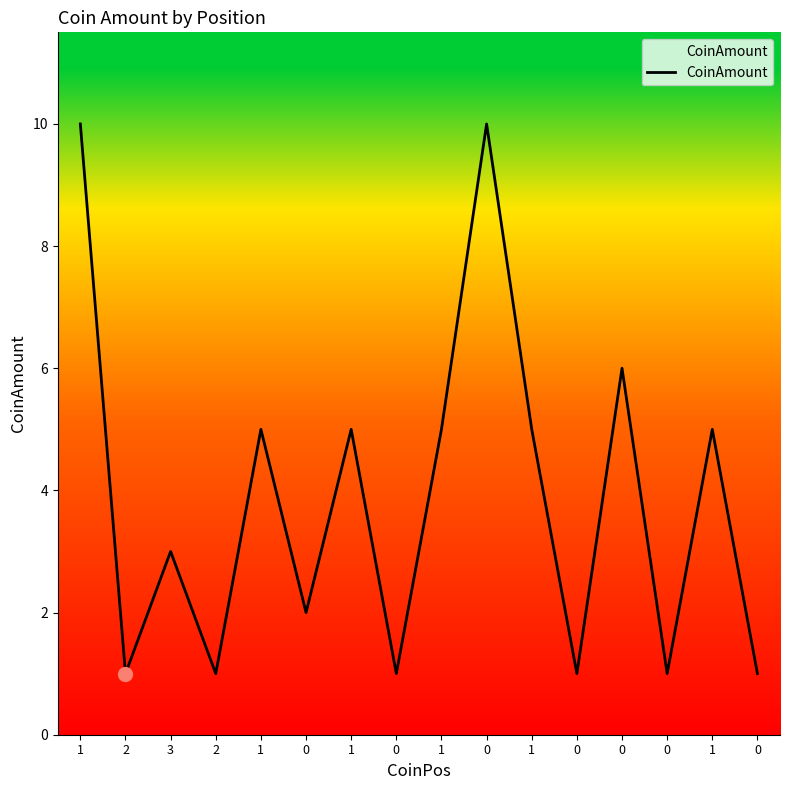

True or false: the data shows 1 at 0.

True